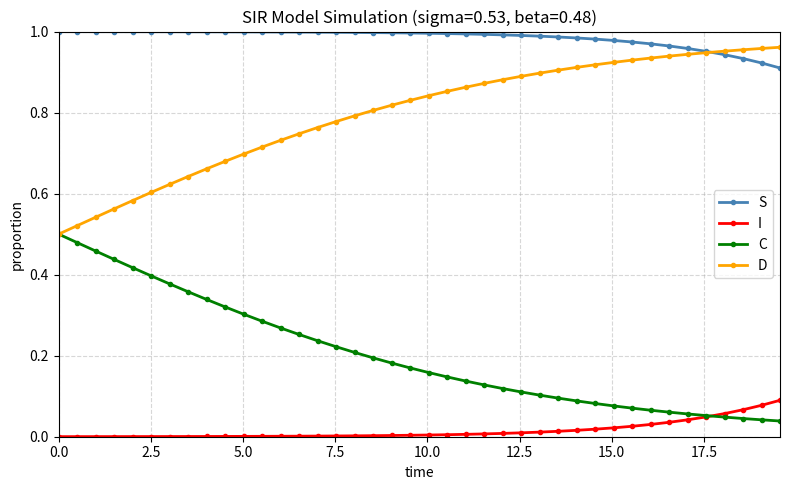

How many intersections are there between S and D?

1